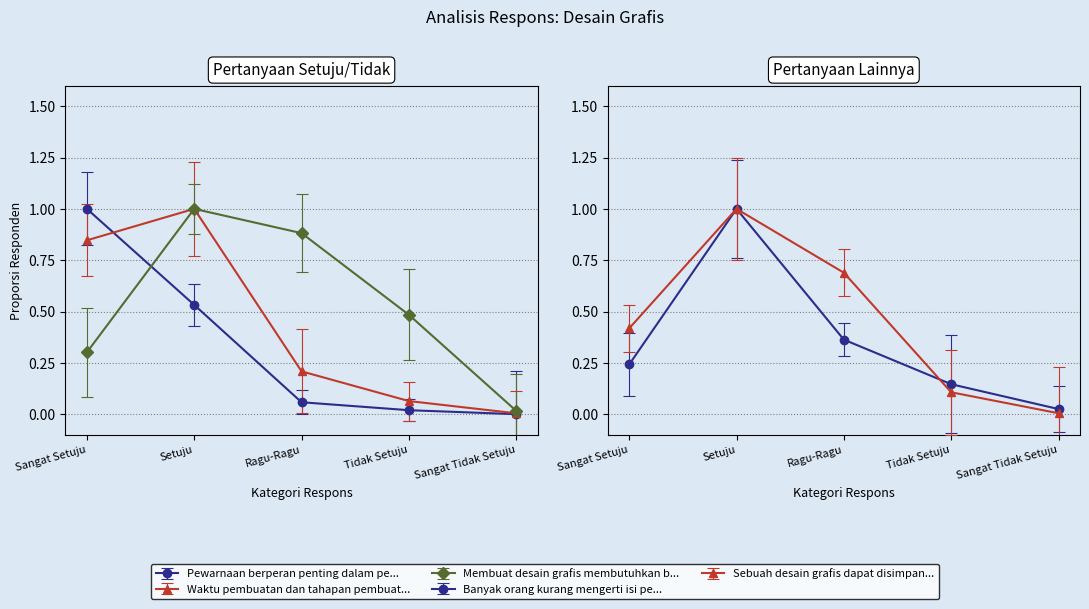

Which series has the largest total across all categories?

Membuat desain grafis membutuhkan biaya yang besar